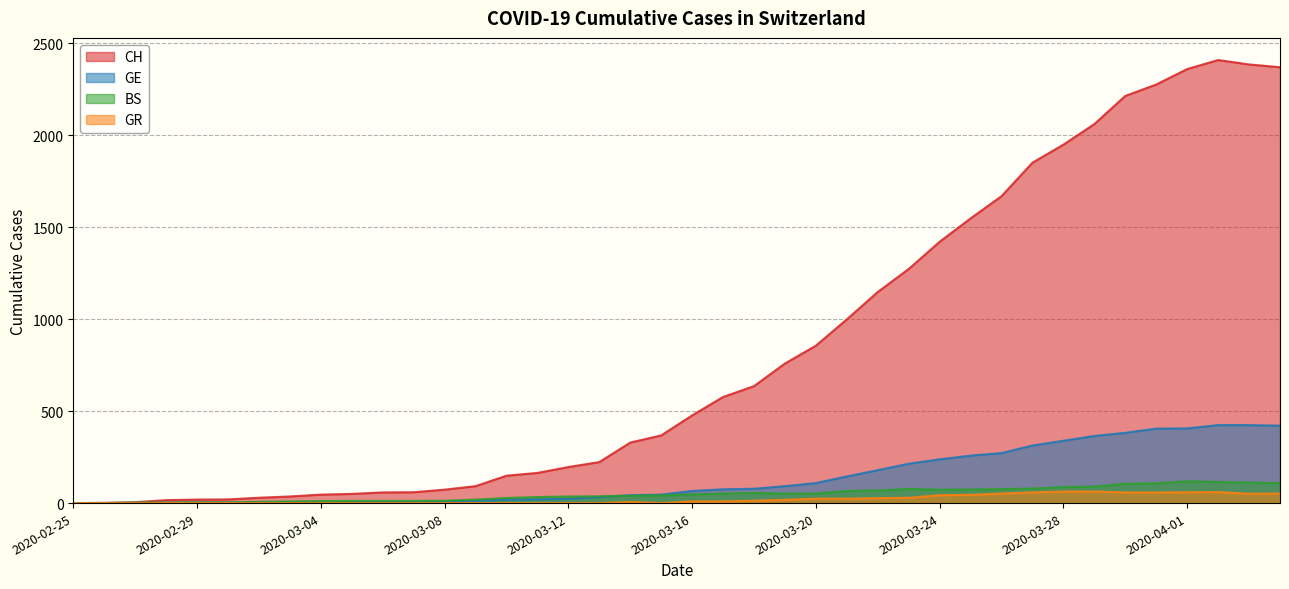

How many data points in CH are less than 477?

20